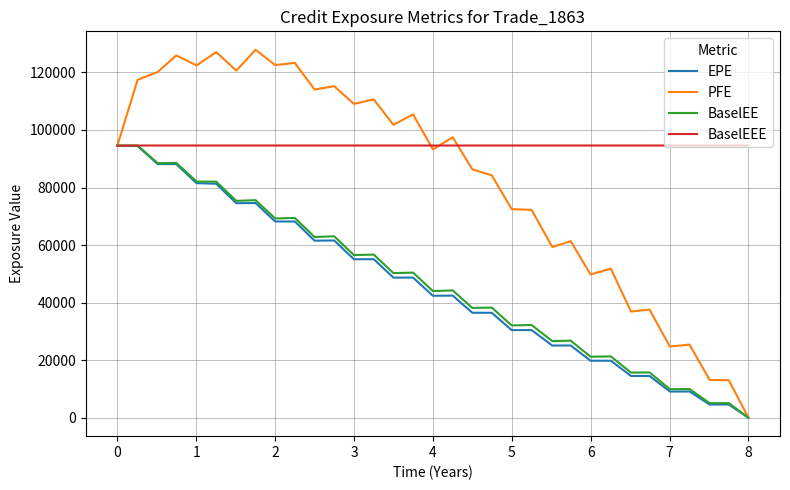

Which series has the largest total across all categories?

BaselEEE